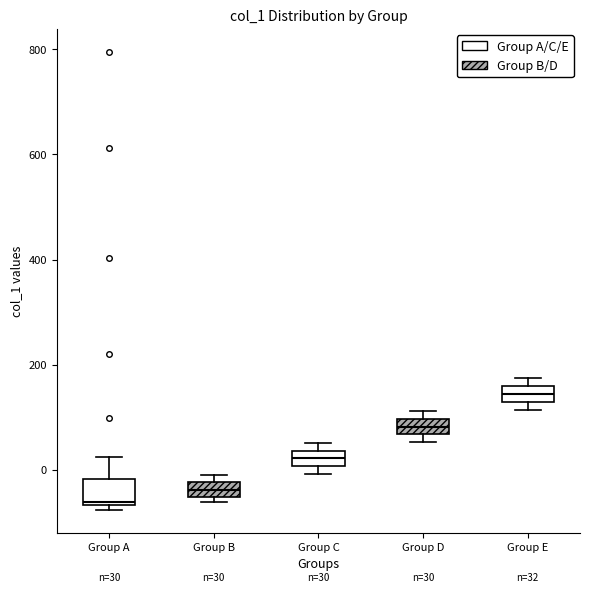

Which box's median line is the lowest?

Group A